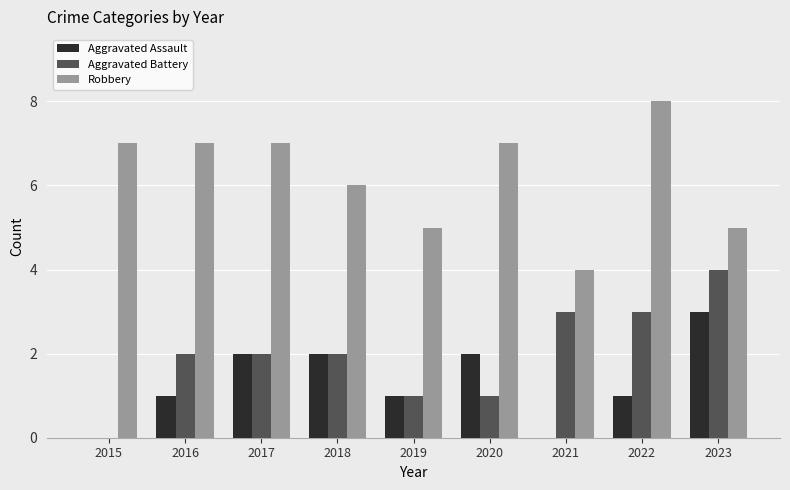

Which series has the largest total across all categories?

Robbery